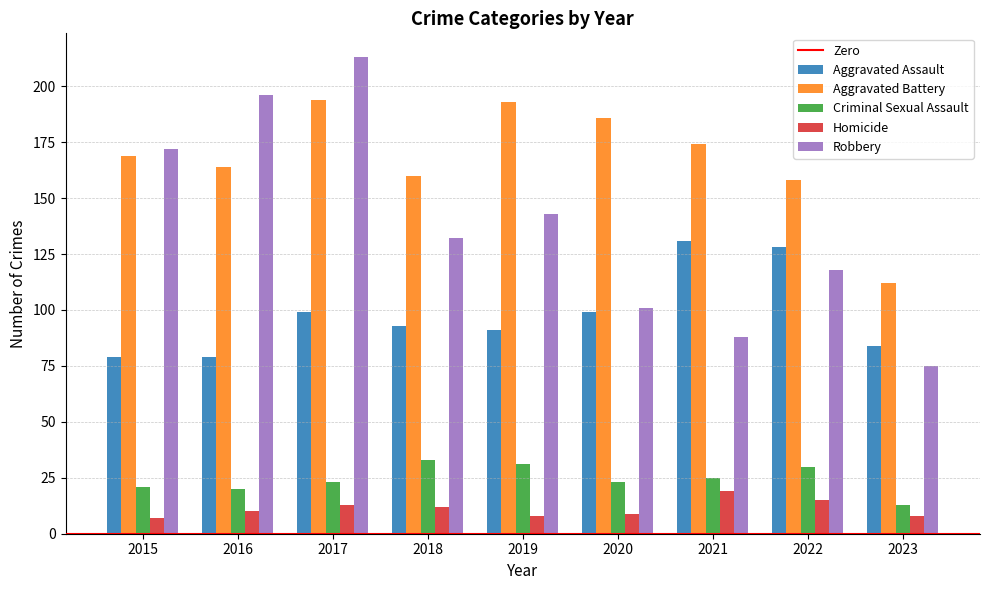

The value of Aggravated Battery at 2018 is 63. True or false?

False